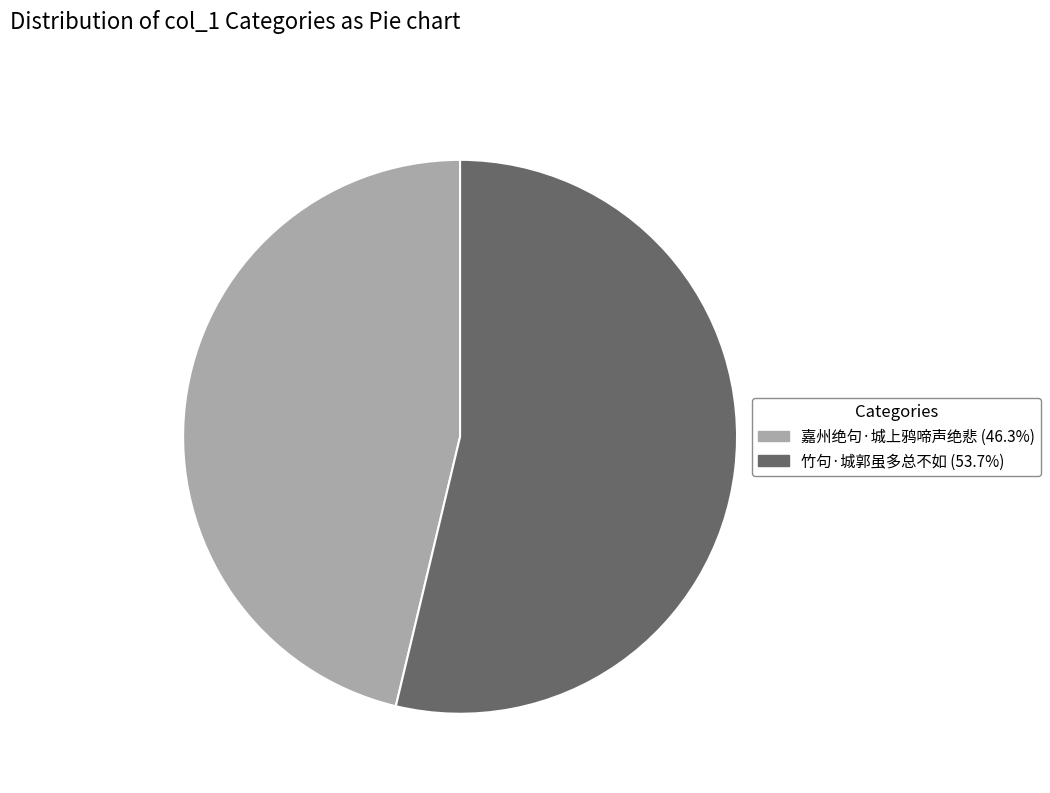

Which has a higher value, 嘉州绝句·城上鸦啼声绝悲 or 竹句·城郭虽多总不如?

竹句·城郭虽多总不如